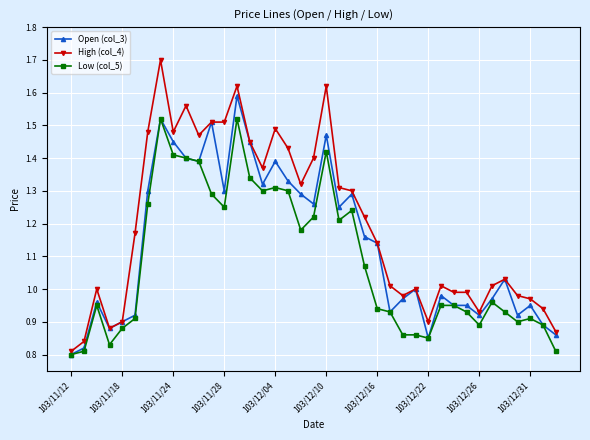

List the series in order of their peak value, lowest first.

Low (col_5), Open (col_3), High (col_4)